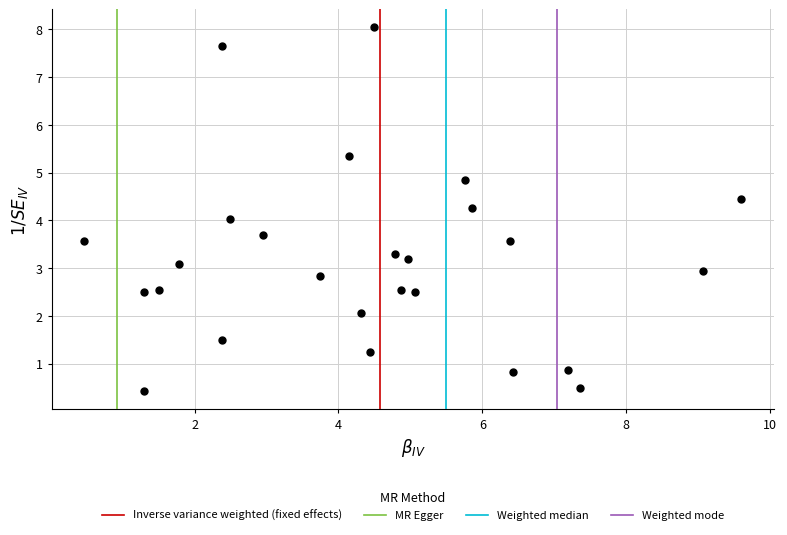

What is the range of X values (max minus min)?

9.1